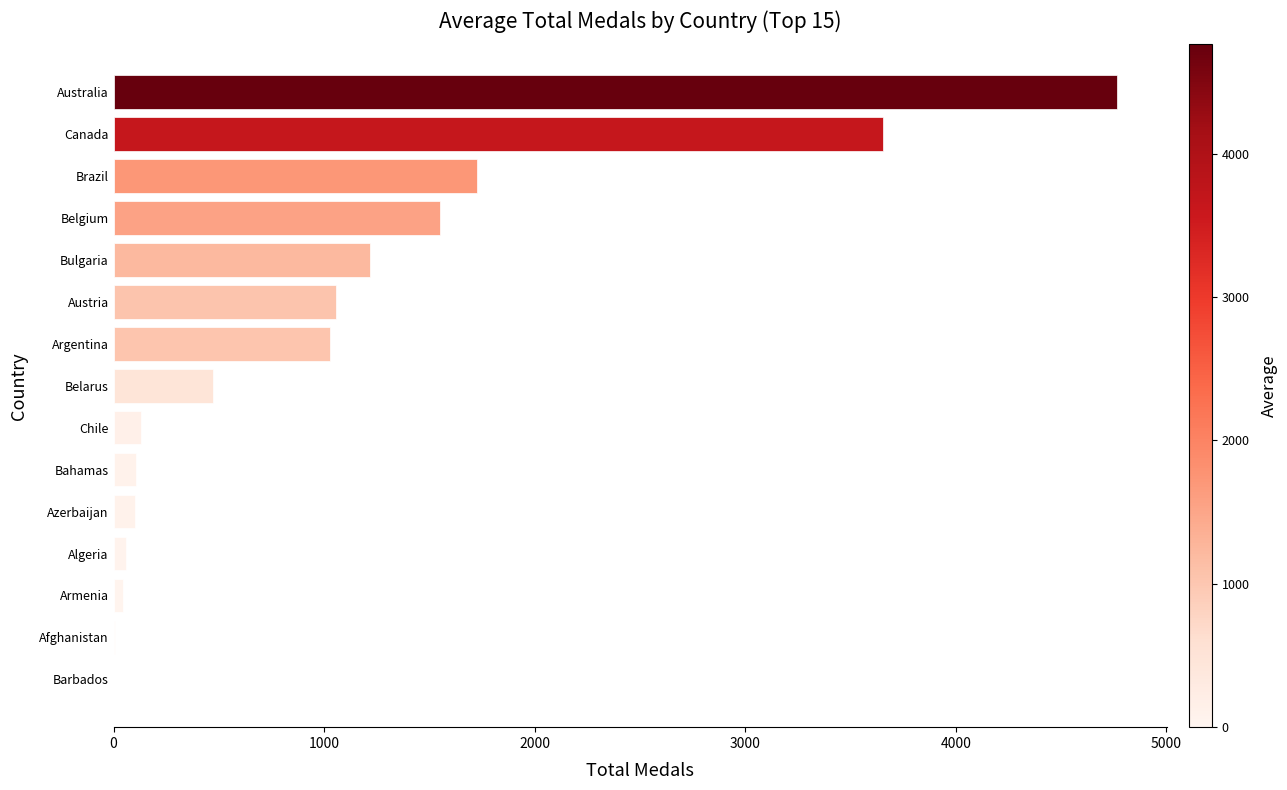

Which has a higher value, Brazil or Canada?

Canada